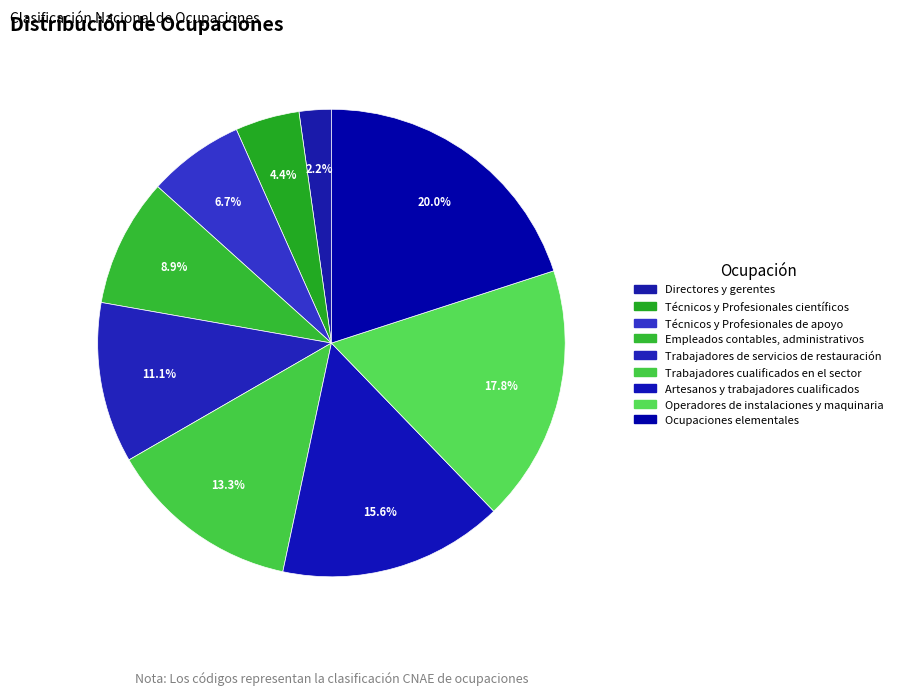

Is it true that Trabajadores de servicios de restauración is 1% of the pie?

False